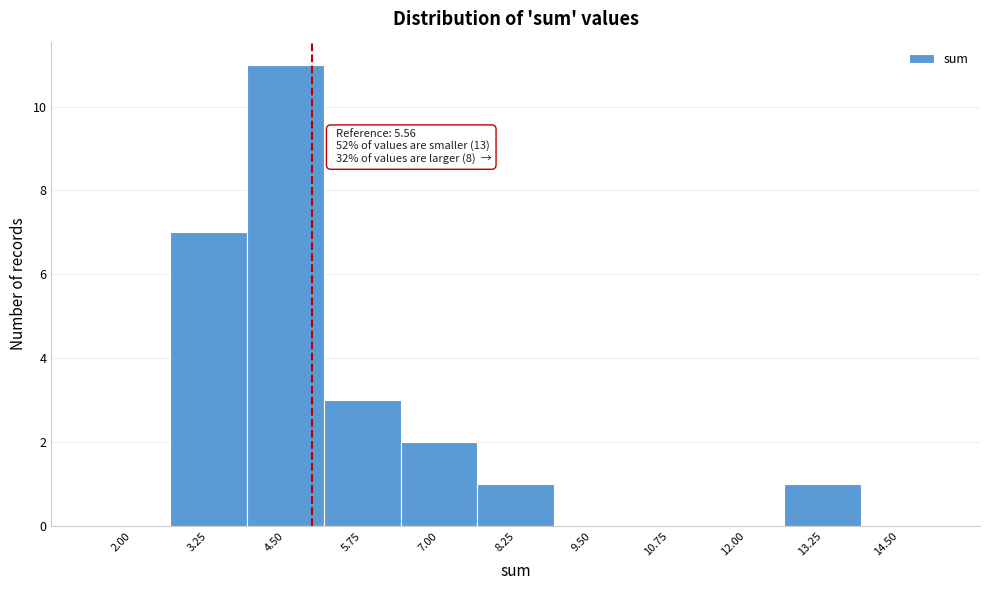

Reading left to right, list all the values displayed in this chart.

2.00=0	3.25=7	4.50=11	5.75=3	7.00=2	8.25=1	9.50=0	10.75=0	12.00=0	13.25=1	14.50=0